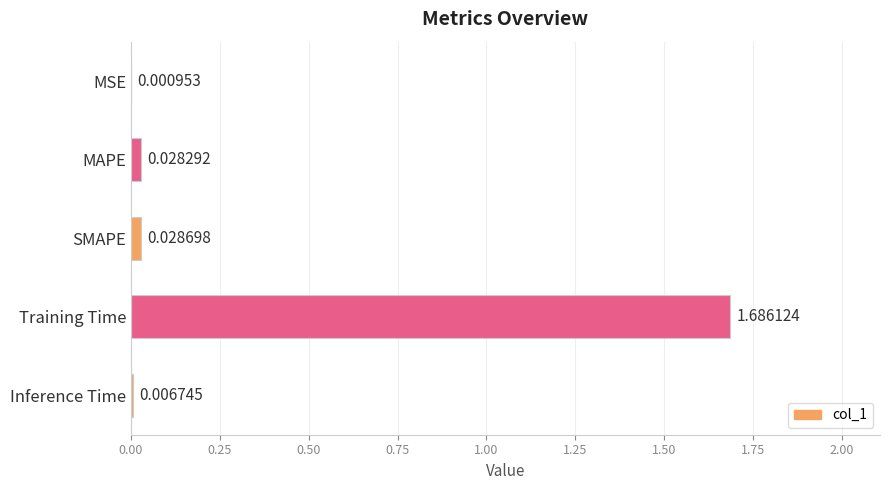

At which category does the chart reach its peak across all series?

Training Time